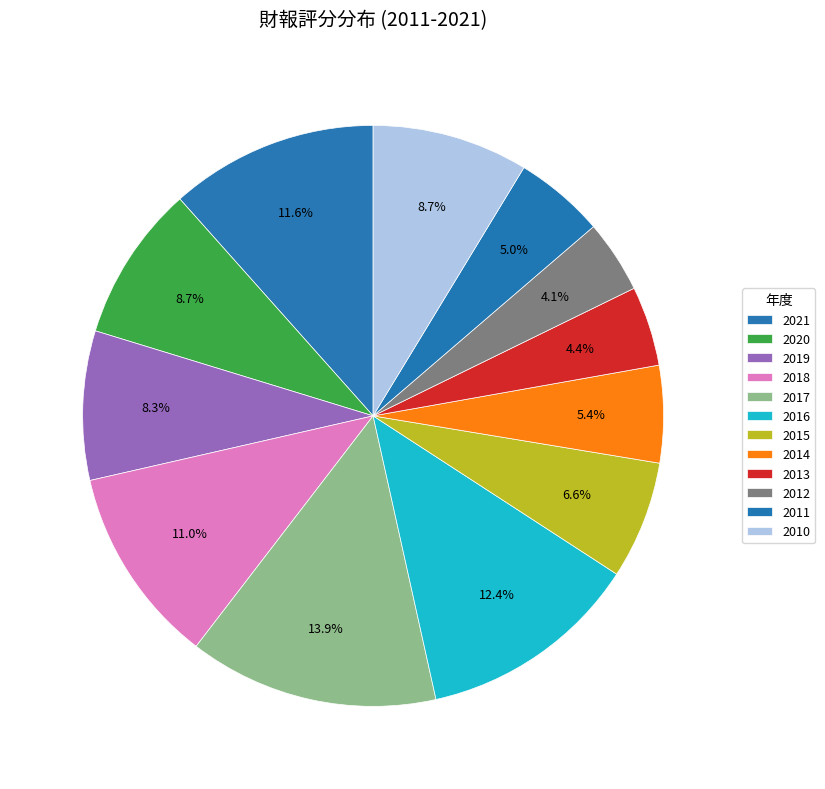

How many segments does this pie chart have?

12